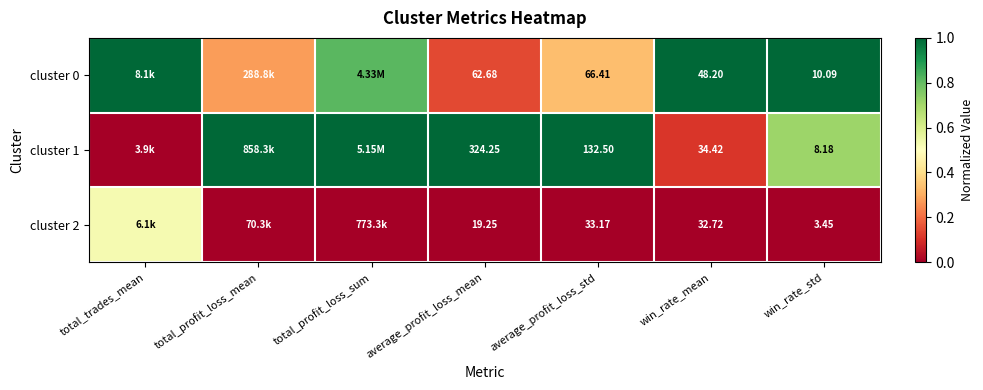

What is the total value across all series at win_rate_std?

21.7